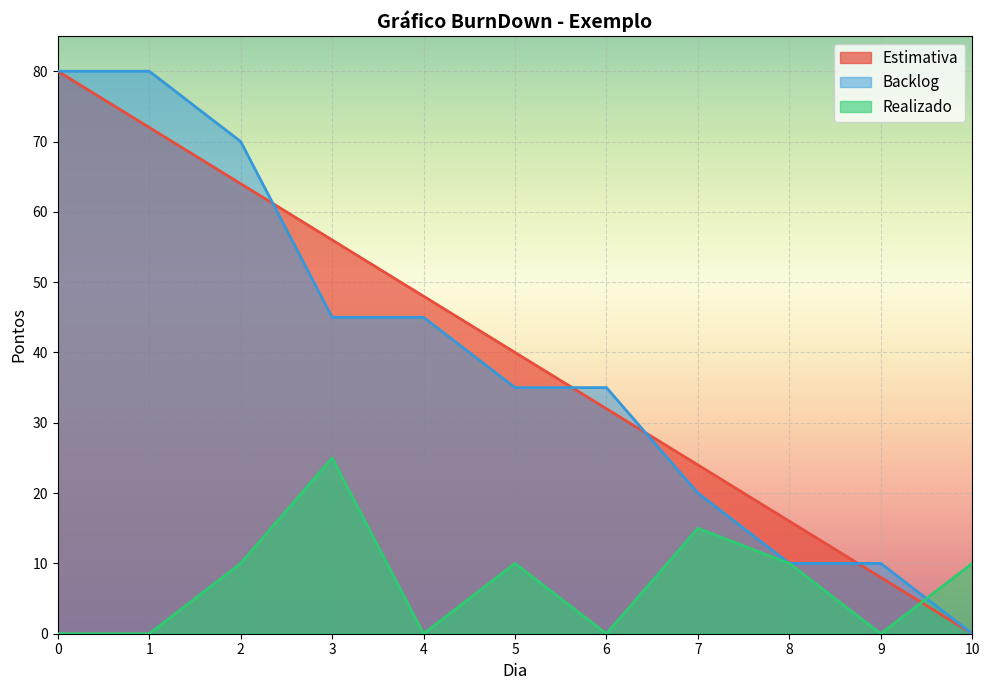

Rank the categories by Estimativa value from lowest to highest.

10, 9, 8, 7, 6, 5, 4, 3, 2, 1, 0